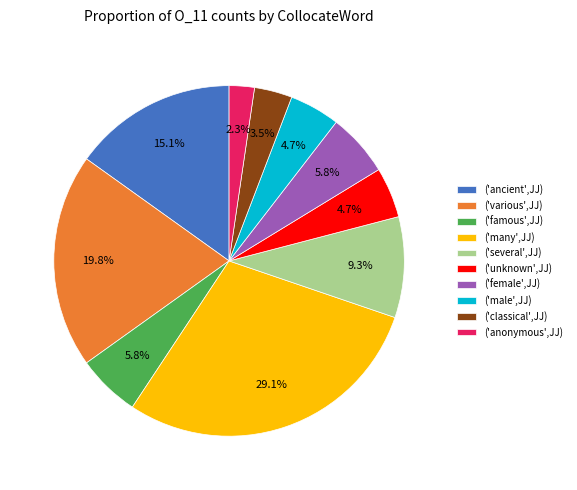

How many slices are in this pie chart?

10